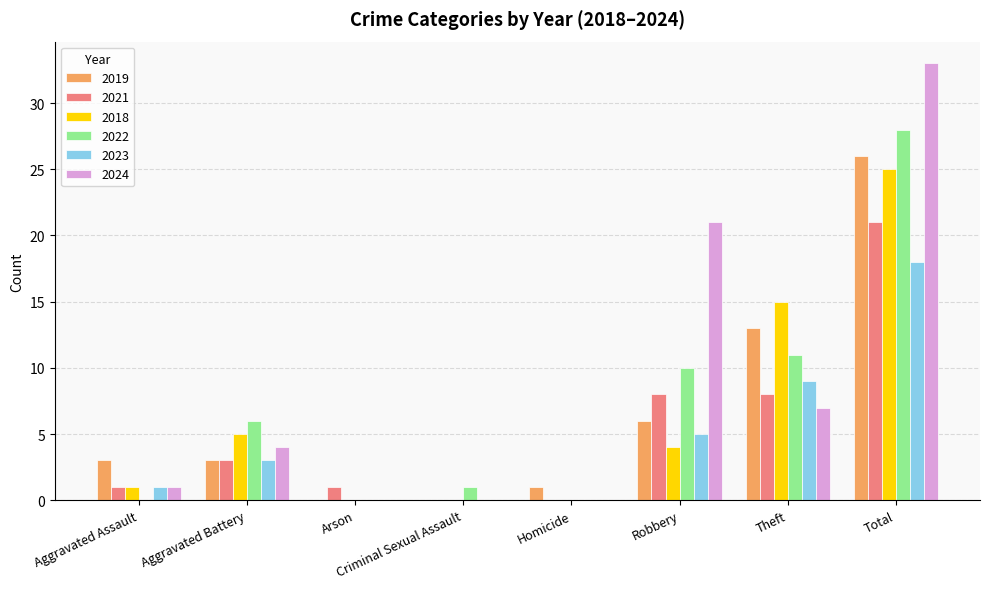

Is it true that 2022 equals 16 at Theft?

False